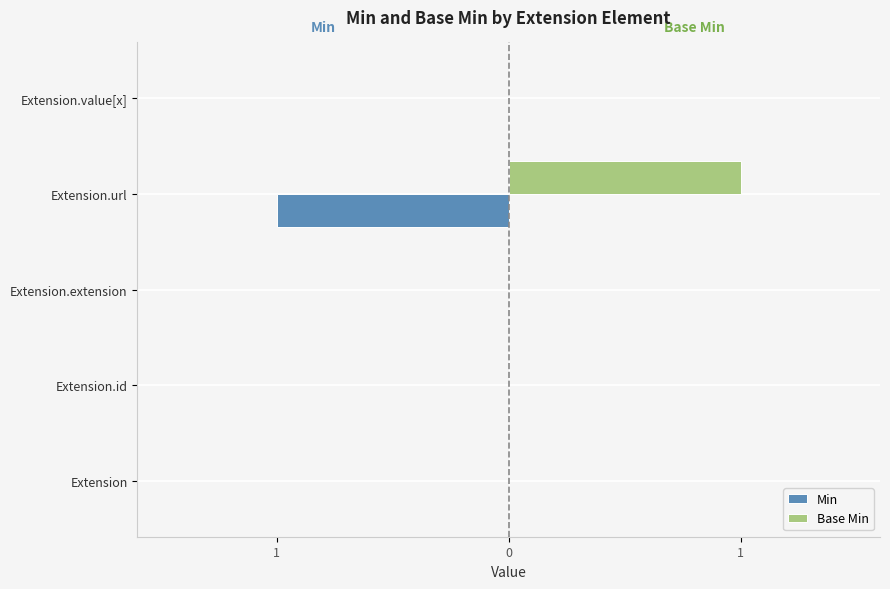

What are all the series names shown in the legend?

Min, Base Min